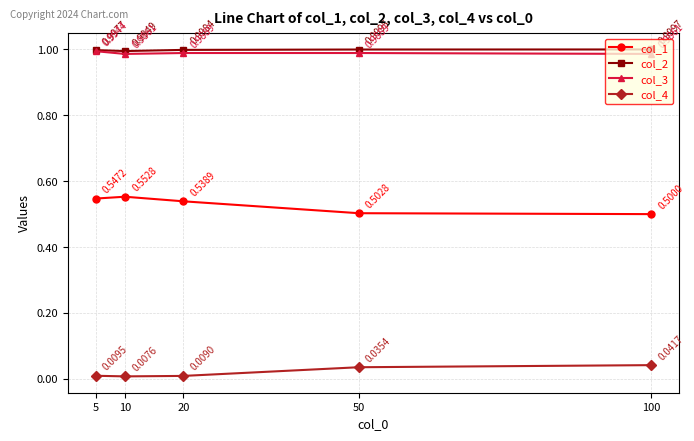

How many interior local valleys does the col_4 series have?

1